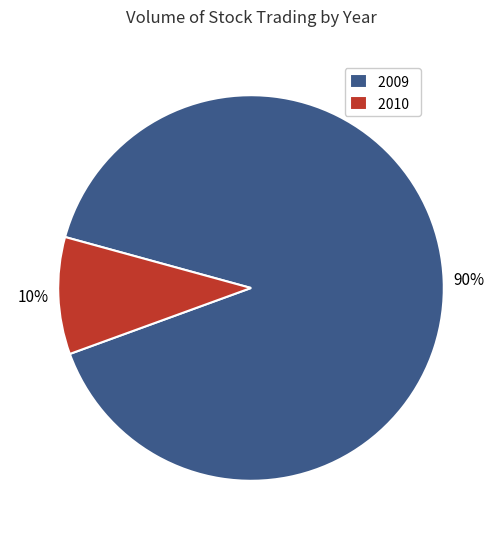

What is the smallest slice in the pie chart?

2010